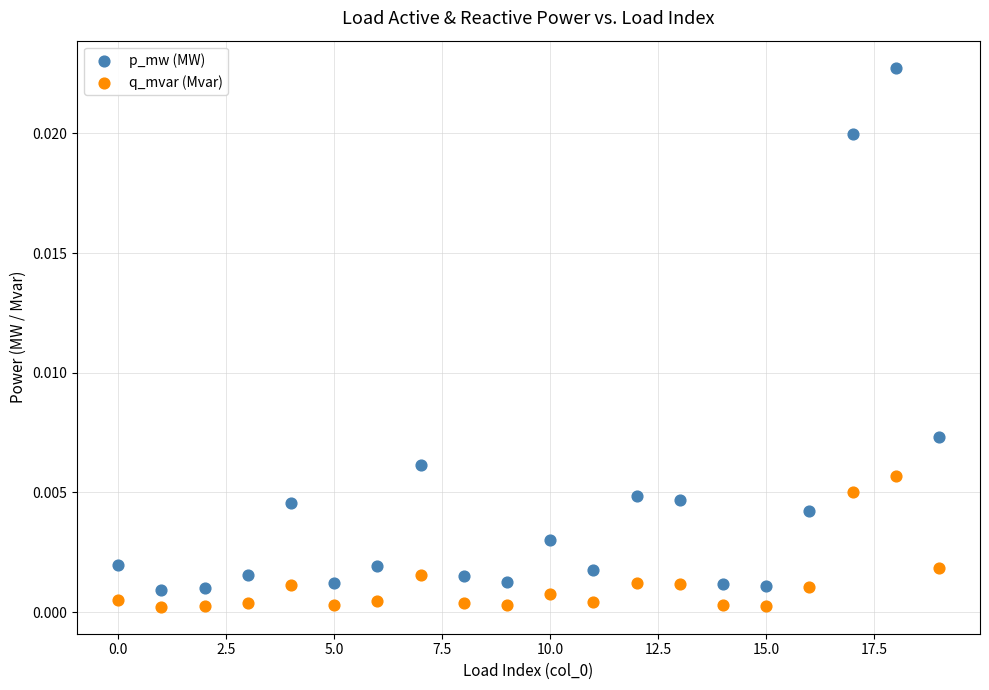

Which series reaches the maximum Y coordinate?

p_mw (MW)